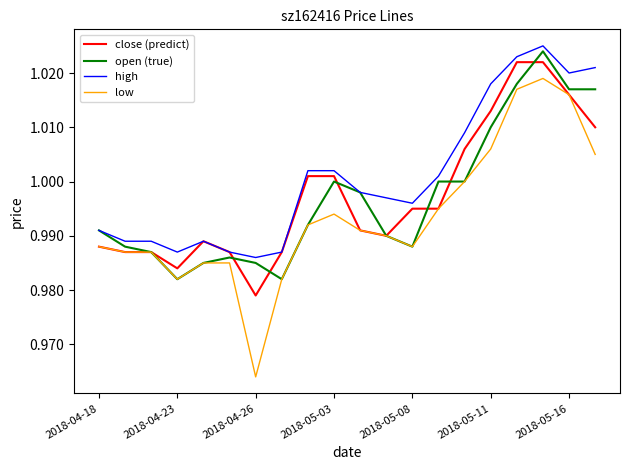

True or false: low and high cross at least once.

False